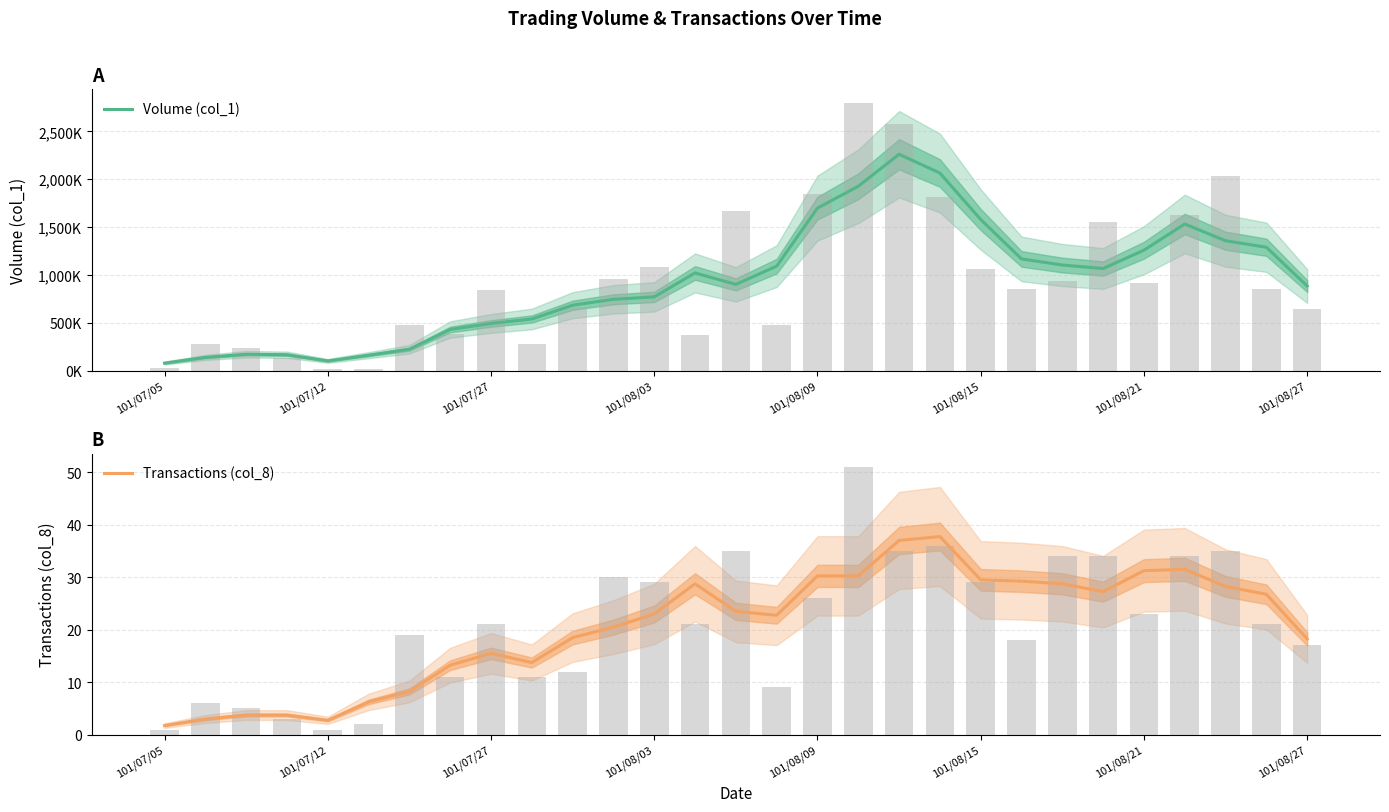

What is the smallest value displayed?

1.8